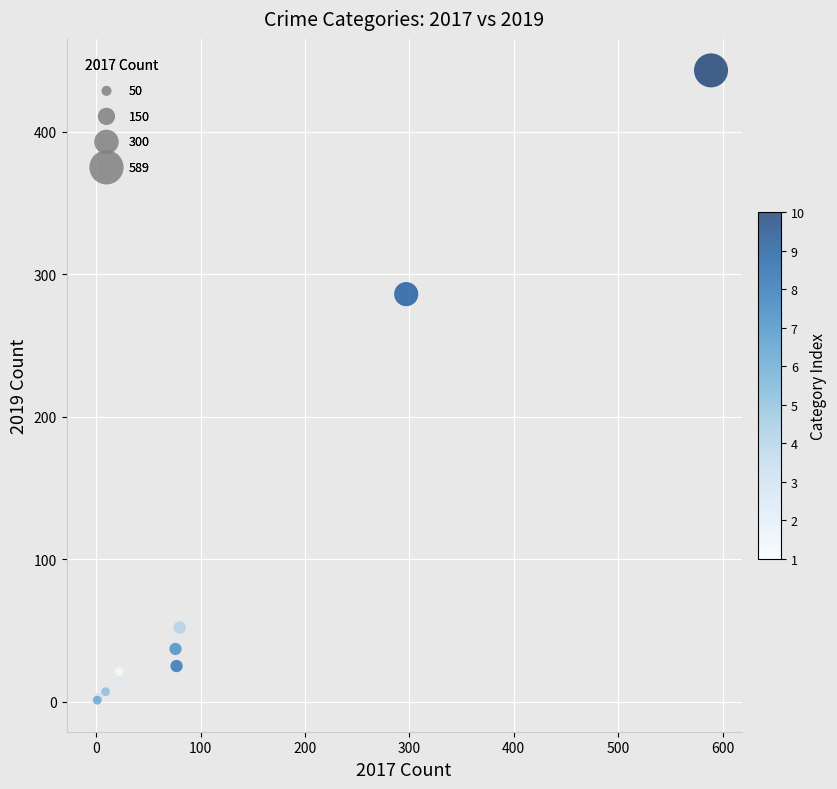

What Y value in the scatter plot is closest to 222?

286